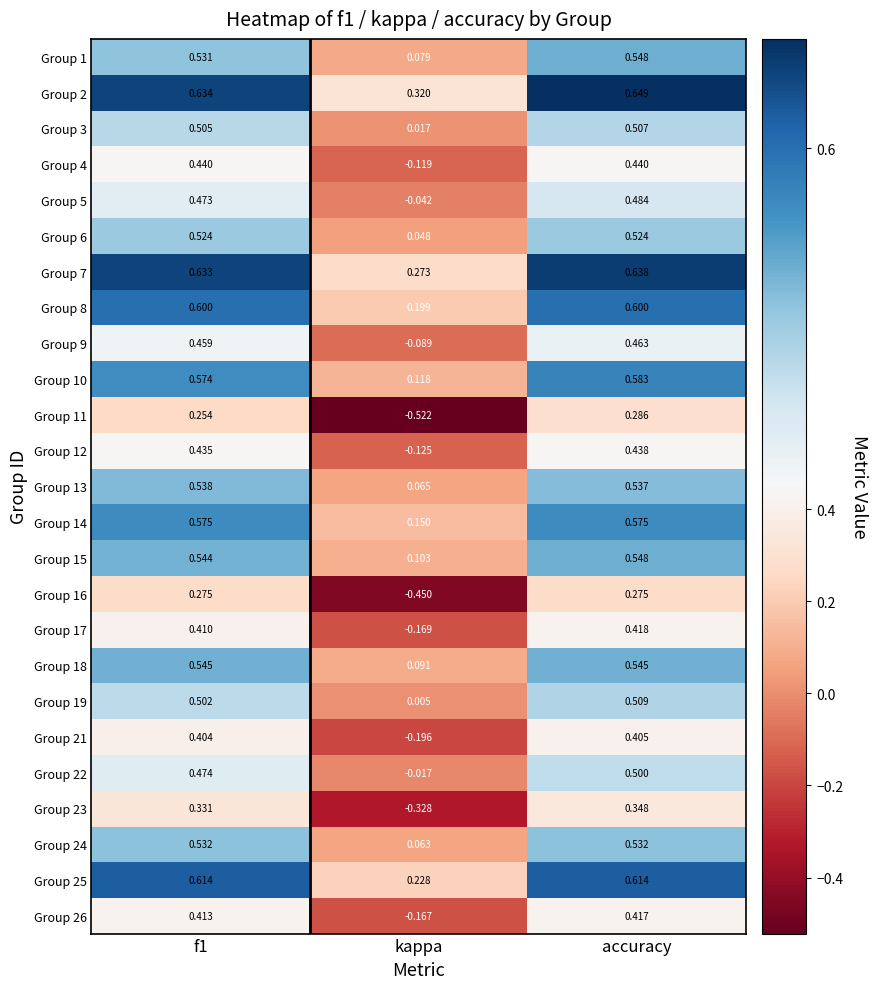

At which label does Group 22 reach its peak?

accuracy